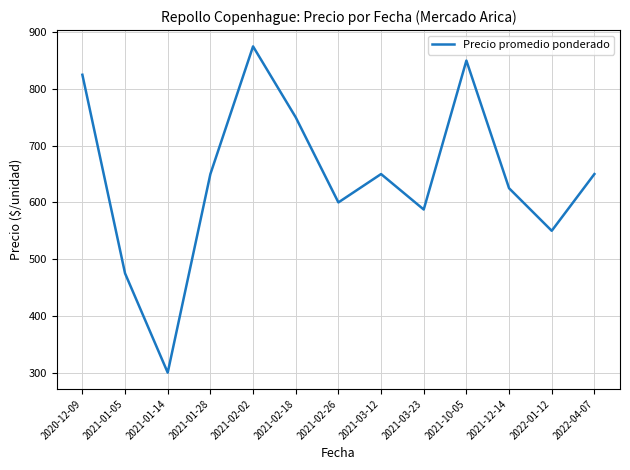

What is the ratio of the value at 2022-04-07 to the value at 2021-03-12?

1.0